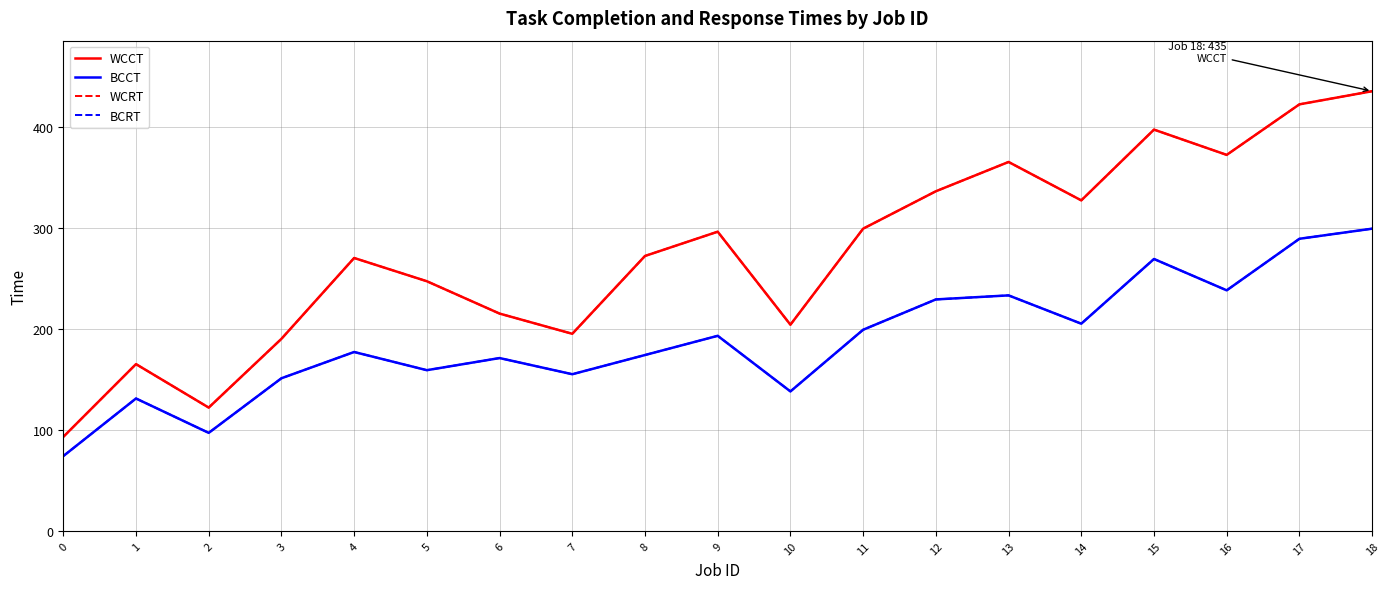

Is this an area chart (filled region under the line)?

No